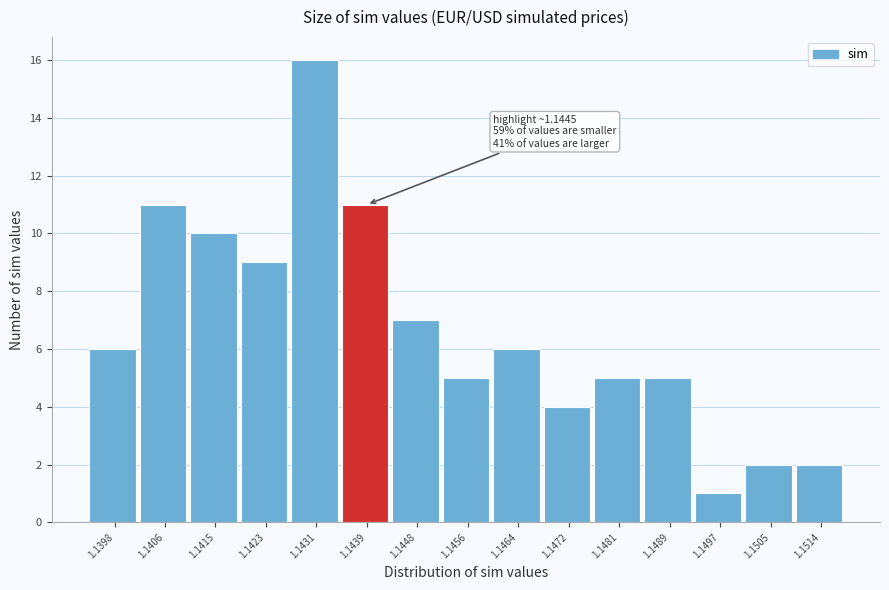

Reading right to left, what are all the values shown in this chart?

2	2	1	5	5	4	6	5	7	11	16	9	10	11	6